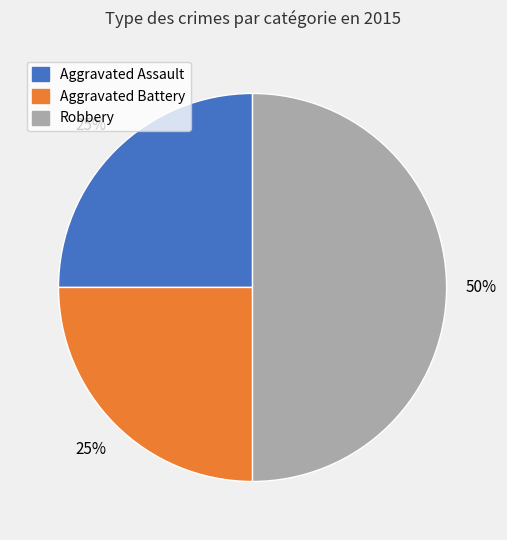

Which slice is the largest?

Robbery